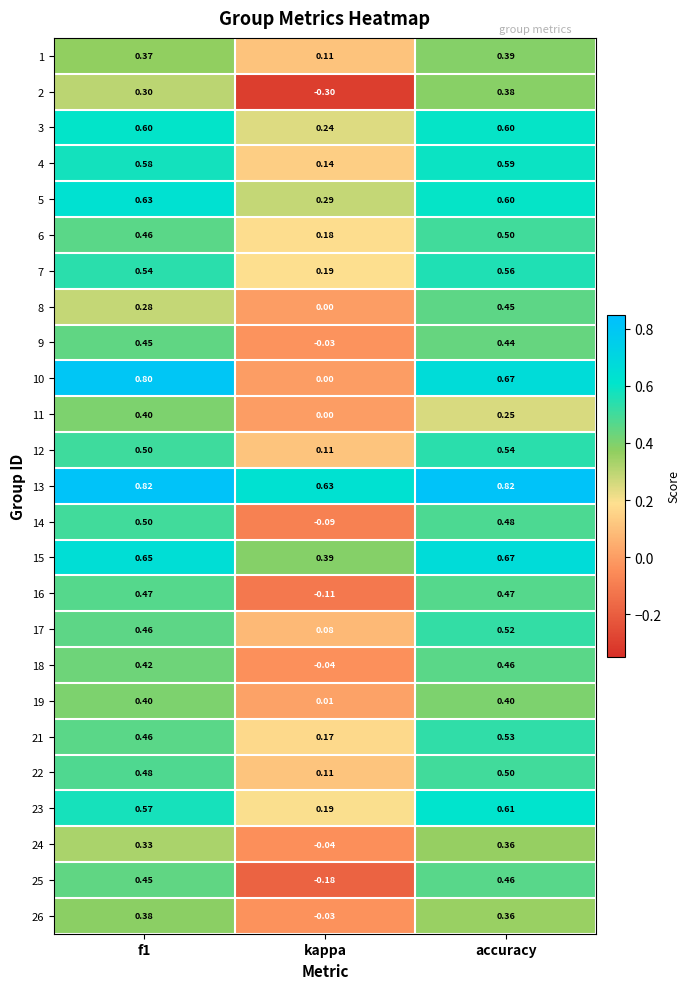

Which category has the lowest value across all series?

kappa